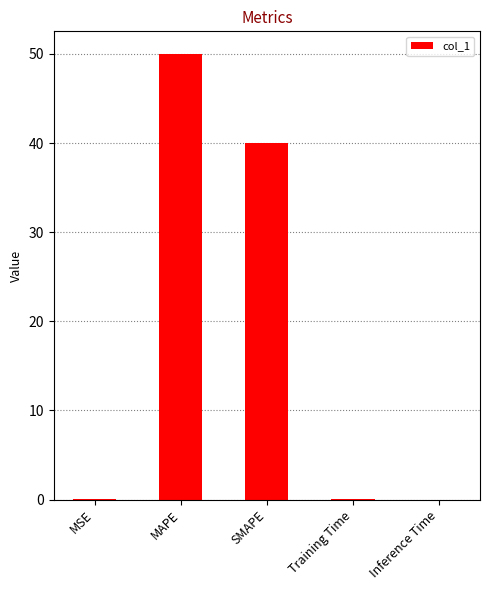

What is the maximum value shown in the chart?

50.0